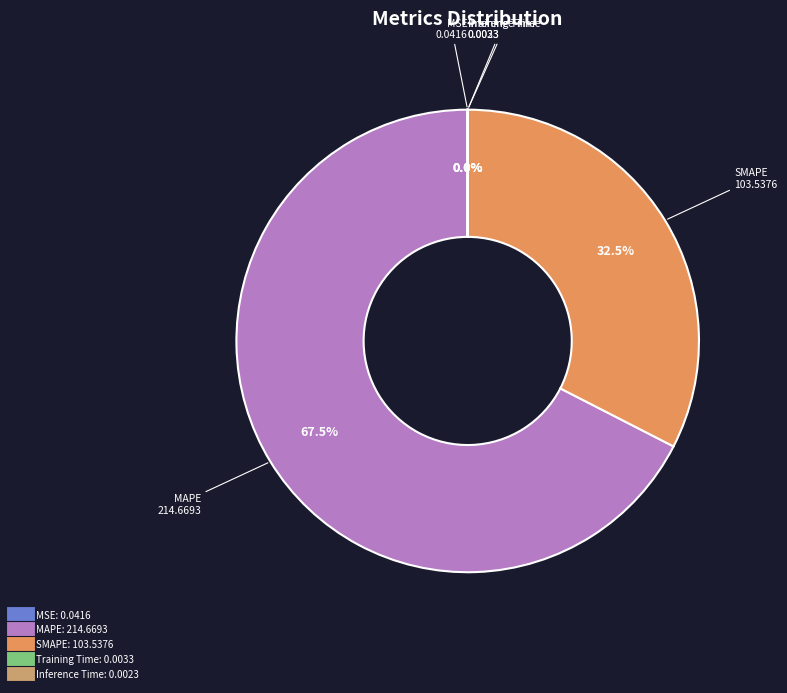

Which category has the biggest portion of the pie?

MAPE